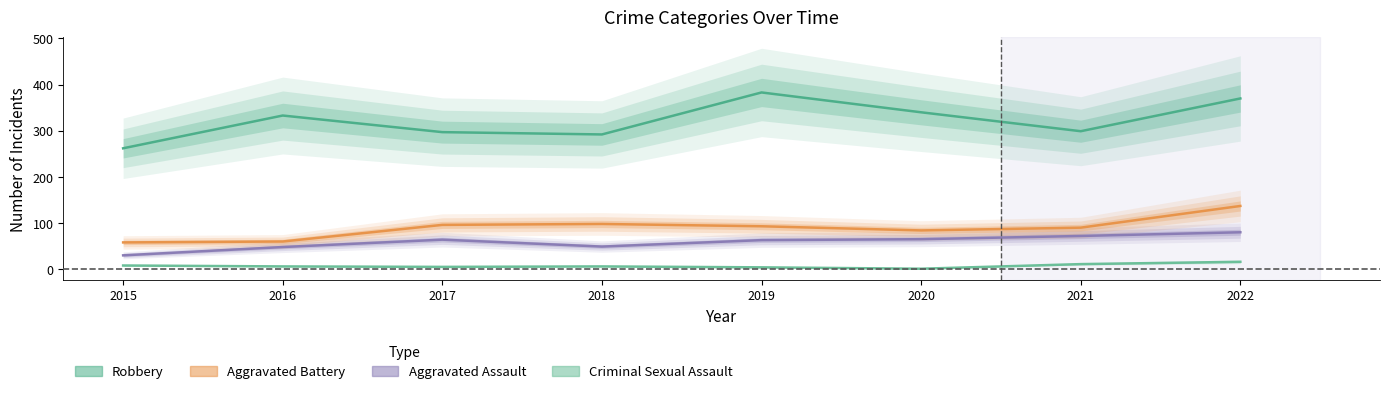

Read the Robbery value at 2017.

297